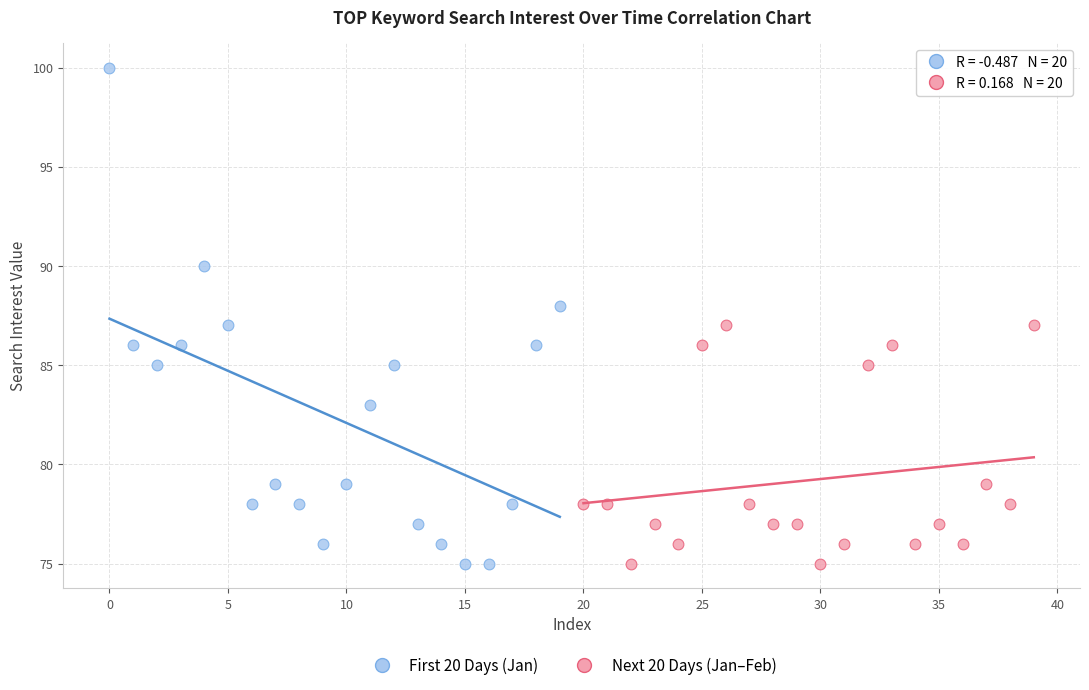

Which series contains the highest Y value?

First 20 Days (Jan)